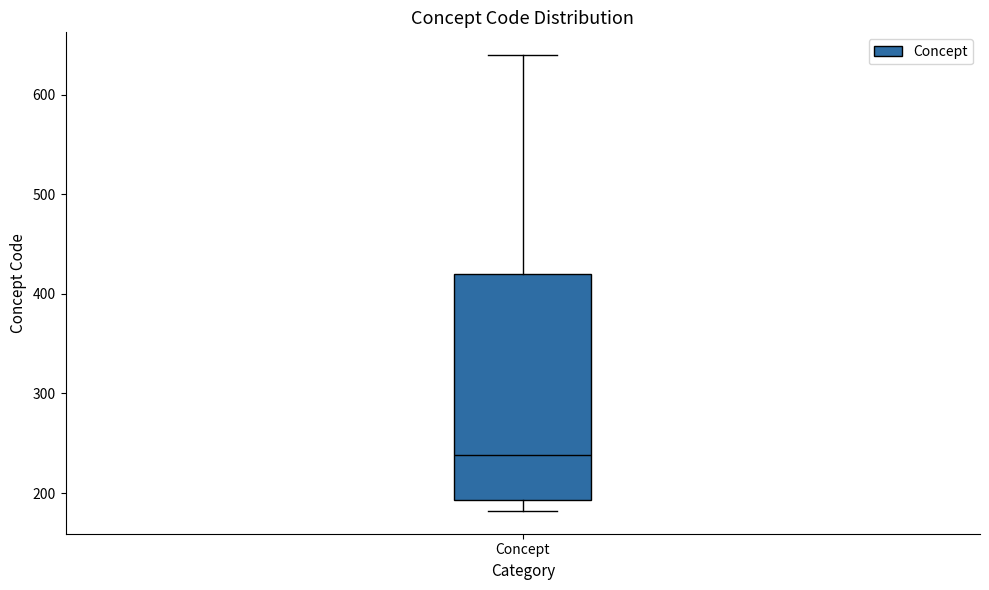

Where does the upper whisker of the box for Concept end on the y-axis? The values are not printed on the chart, so give them approximately, as read against the axis.

640